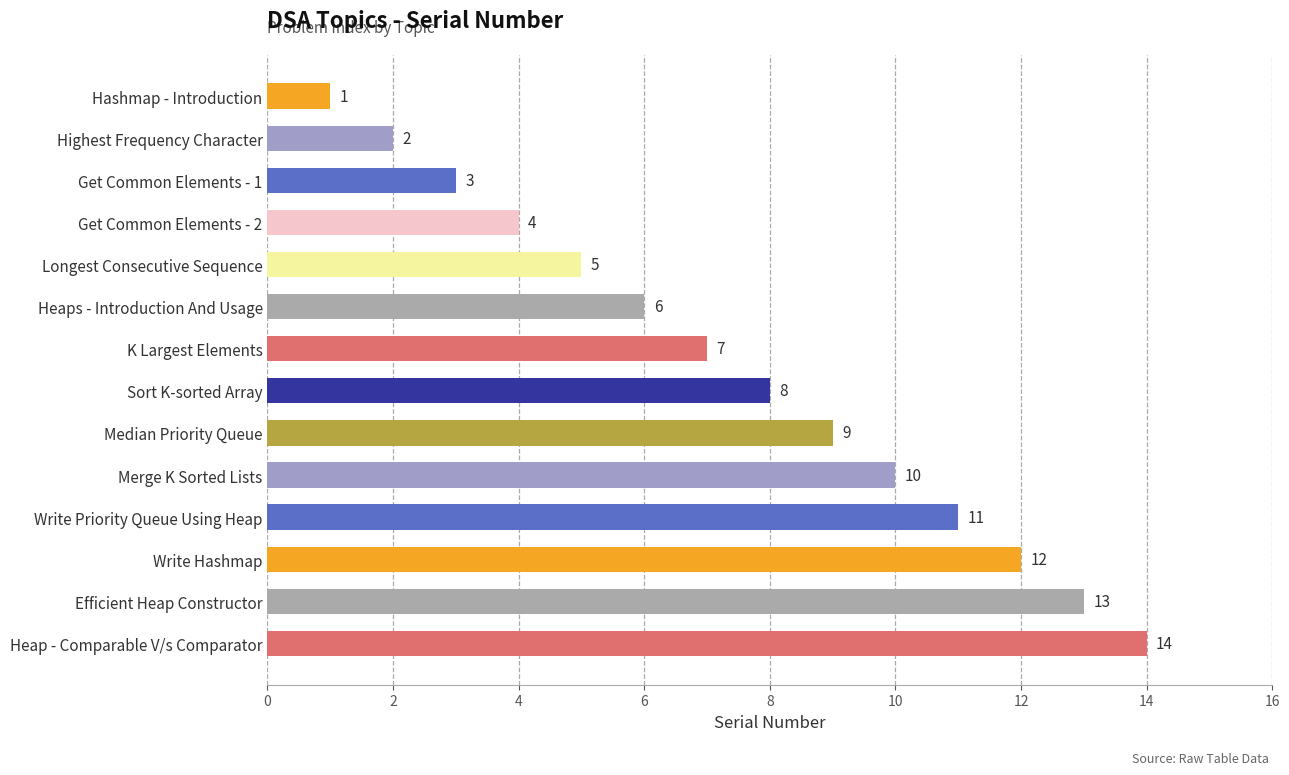

What is the average value?

8